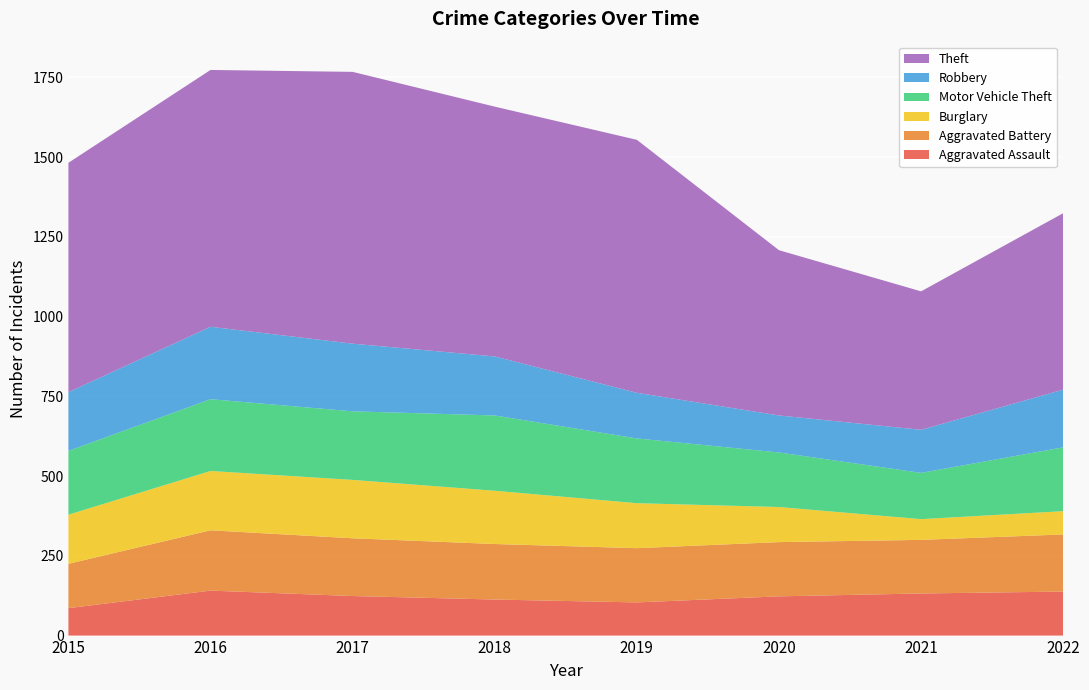

Reading left to right, what are all the values shown in this chart?

Aggravated Assault: 86	141	124	113	104	123	132	138
Aggravated Battery: 139	189	181	174	170	170	168	179
Burglary: 154	186	183	167	141	110	65	73
Motor Vehicle Theft: 200	225	215	236	203	171	145	200
Robbery: 184	227	212	185	143	116	135	181
Theft: 719	805	852	783	793	518	434	553